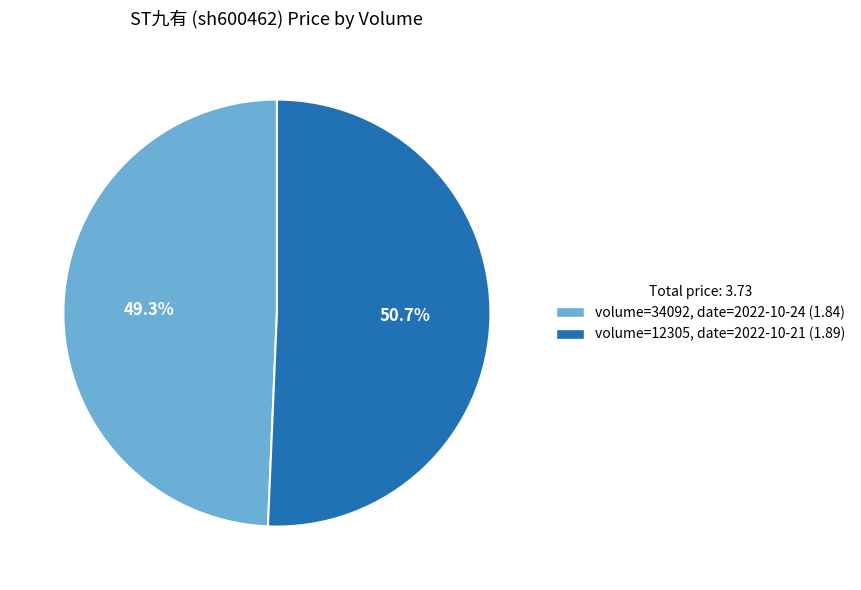

Is there a majority slice in this chart?

Yes